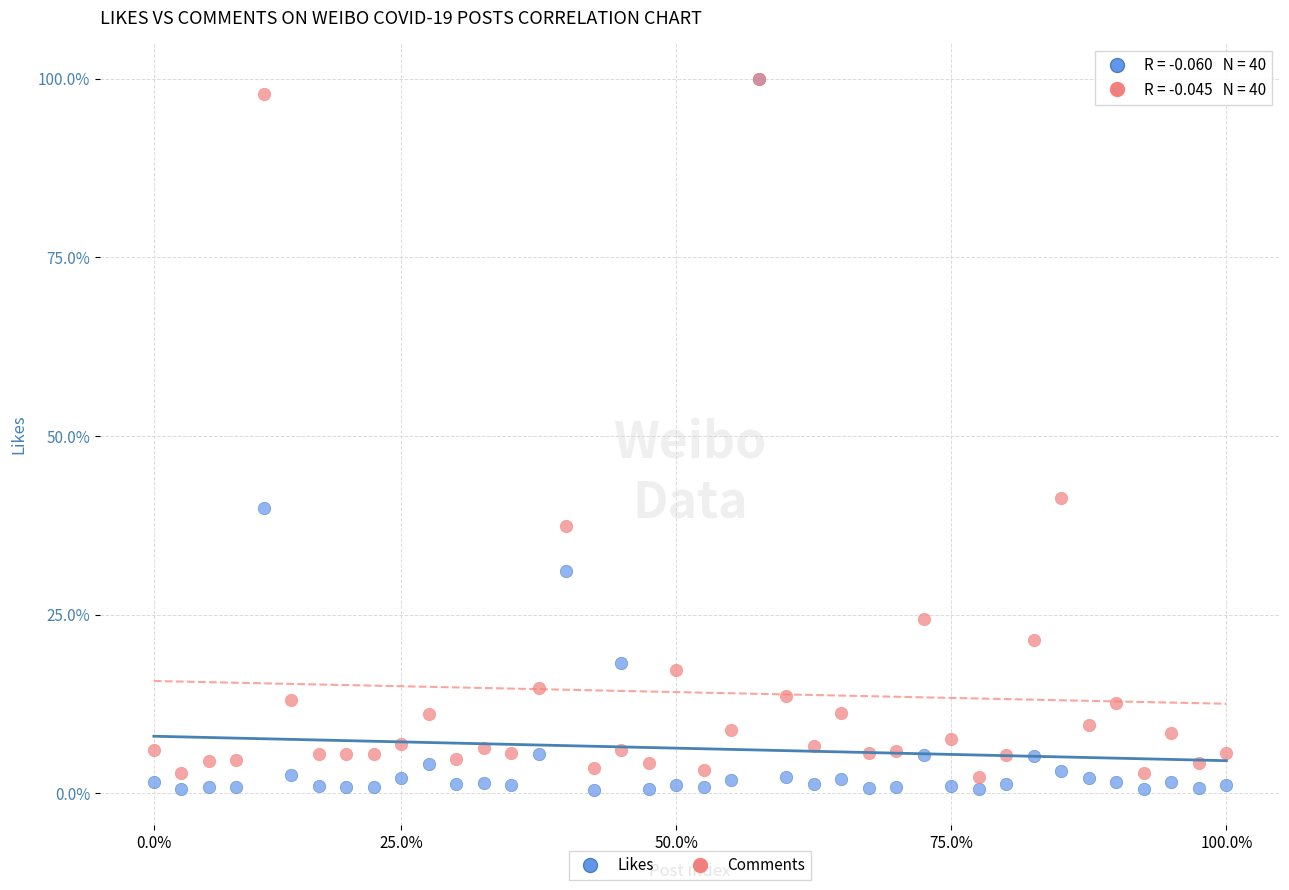

In the Likes series, what Y value is closest to 50?

39.9